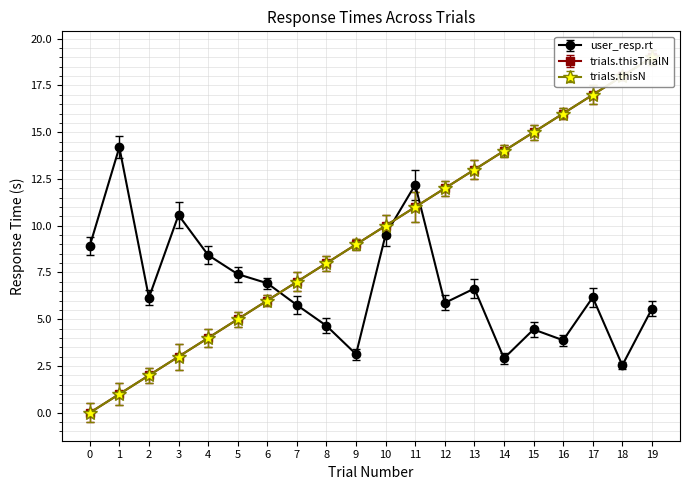

What is the maximum value shown in the chart?

19.0